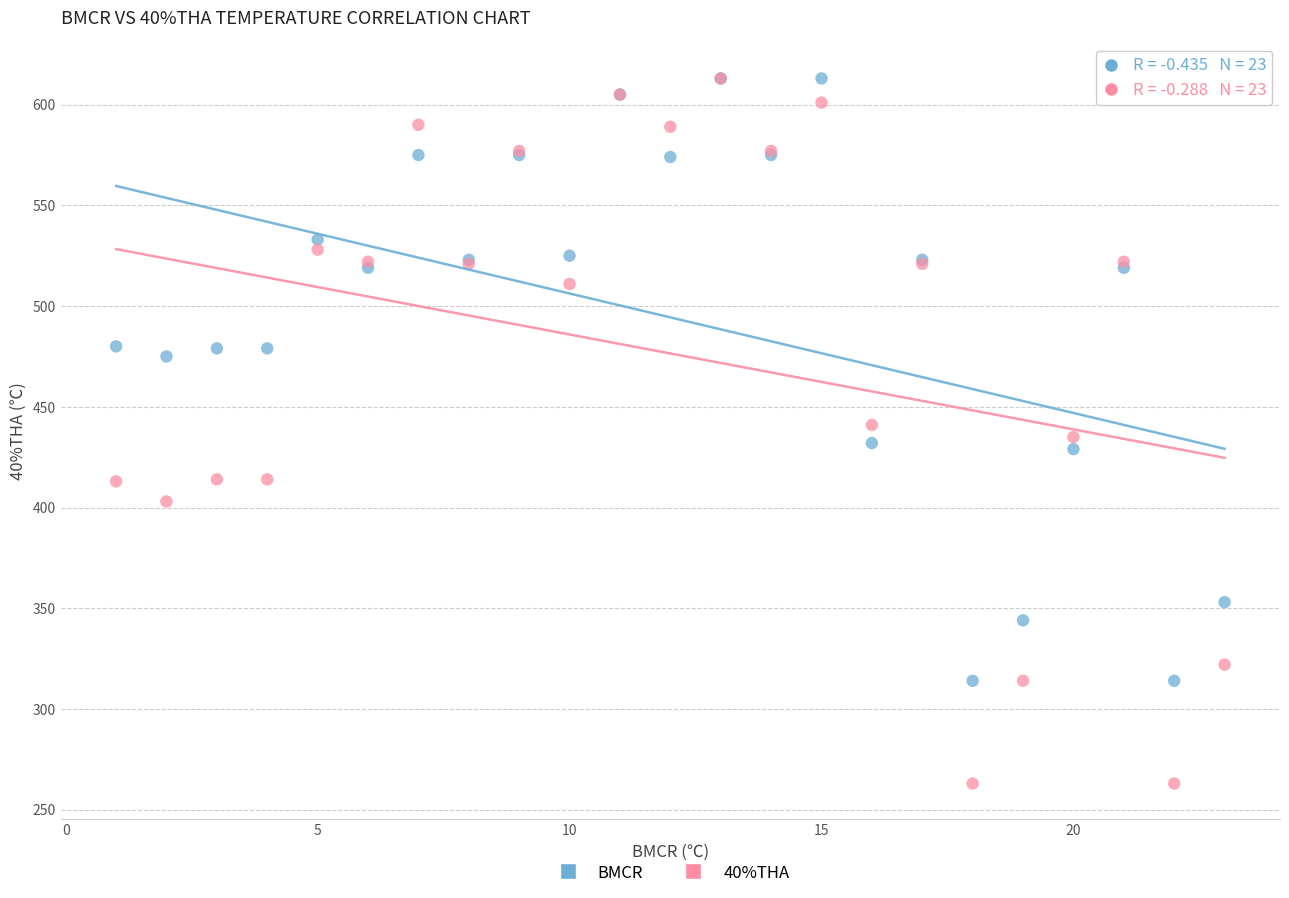

In the BMCR series, what Y value is closest to 463?

475